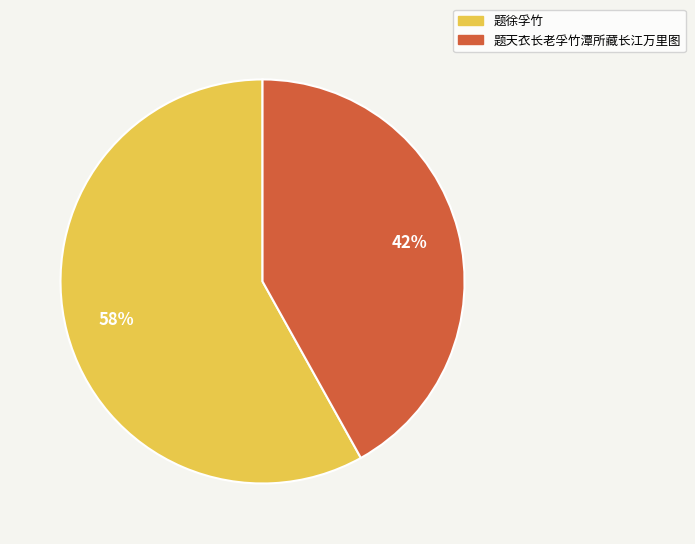

Is the sum of 题天衣长老孚竹潭所藏长江万里图 and 题徐孚竹 greater than half?

Yes